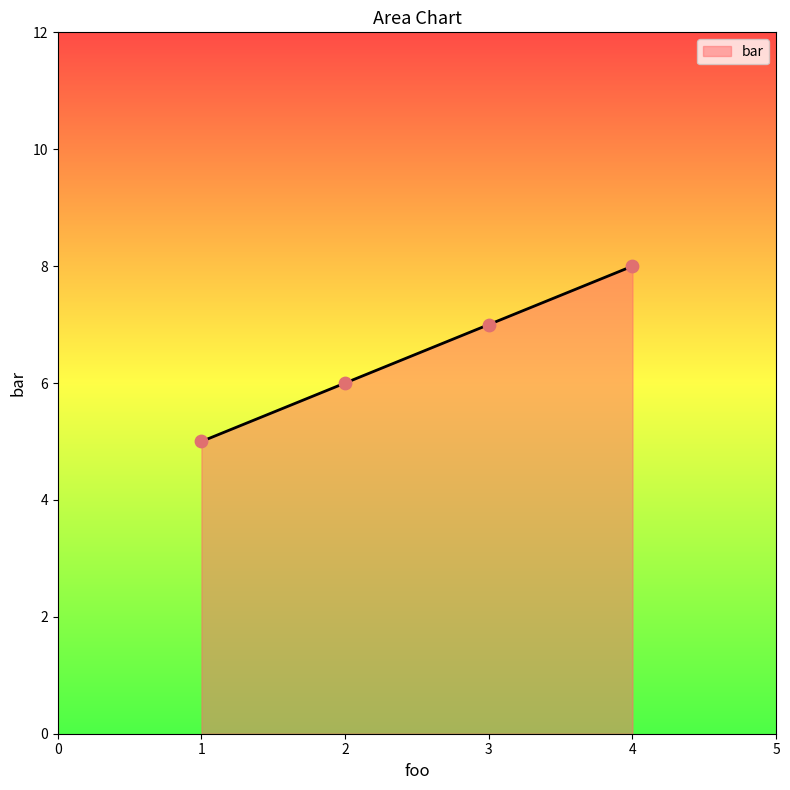

Between 4 and 2, which is larger?

4